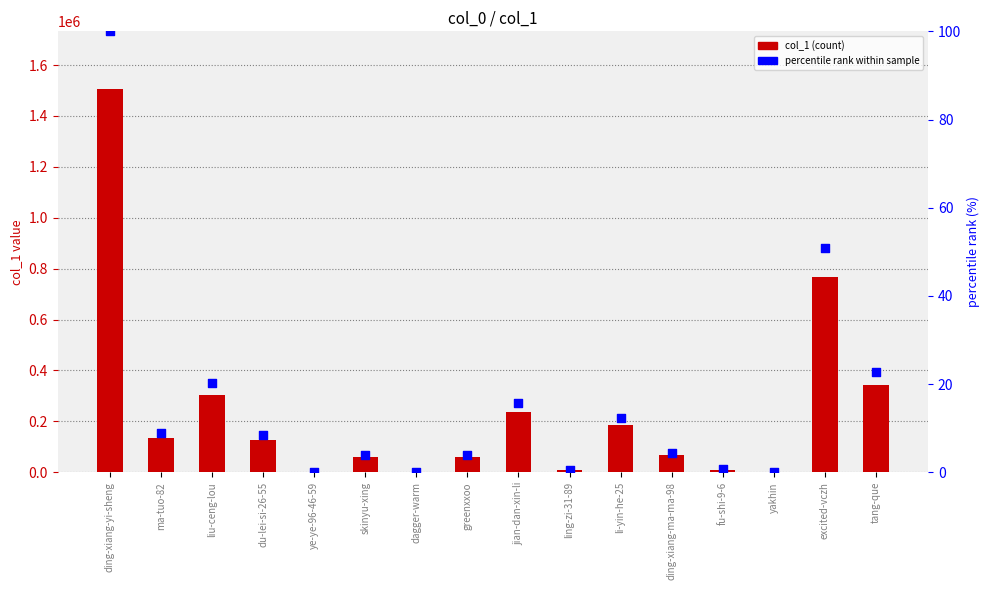

Which series has the largest Y range (max minus min)?

col_1